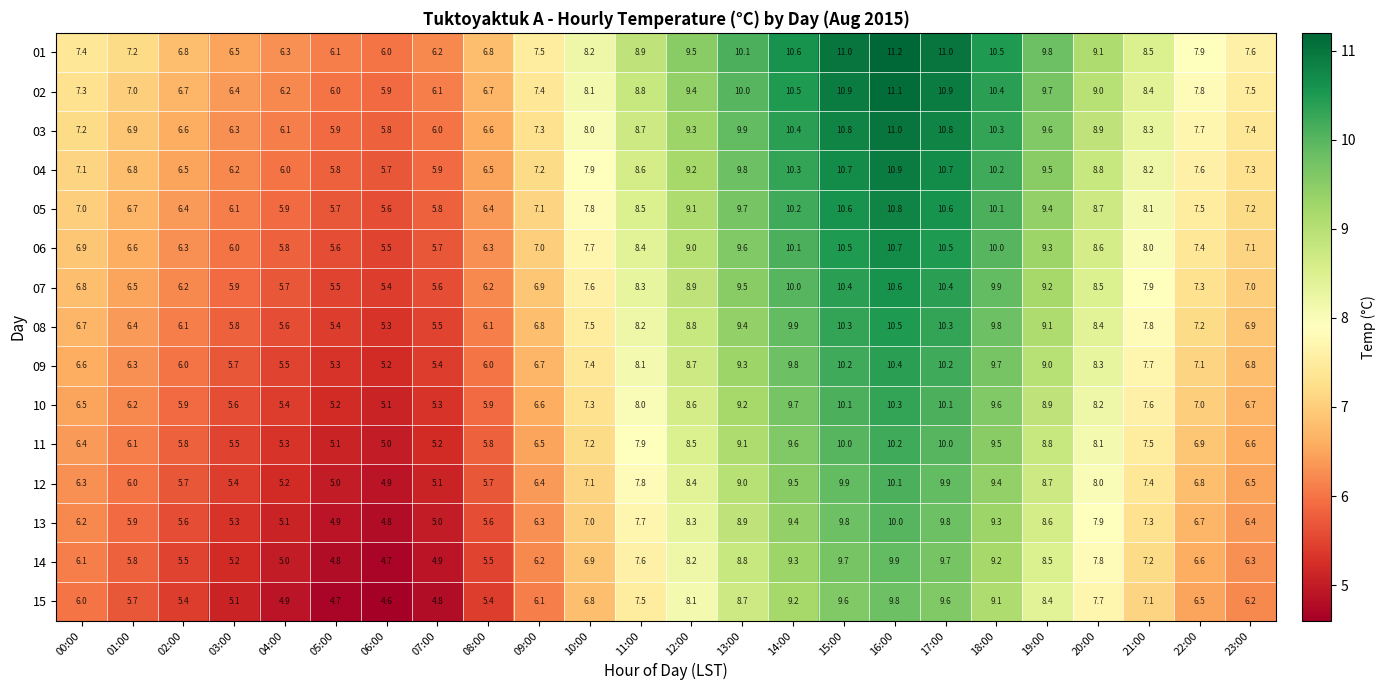

What is the lowest value of the 12 series?

4.9